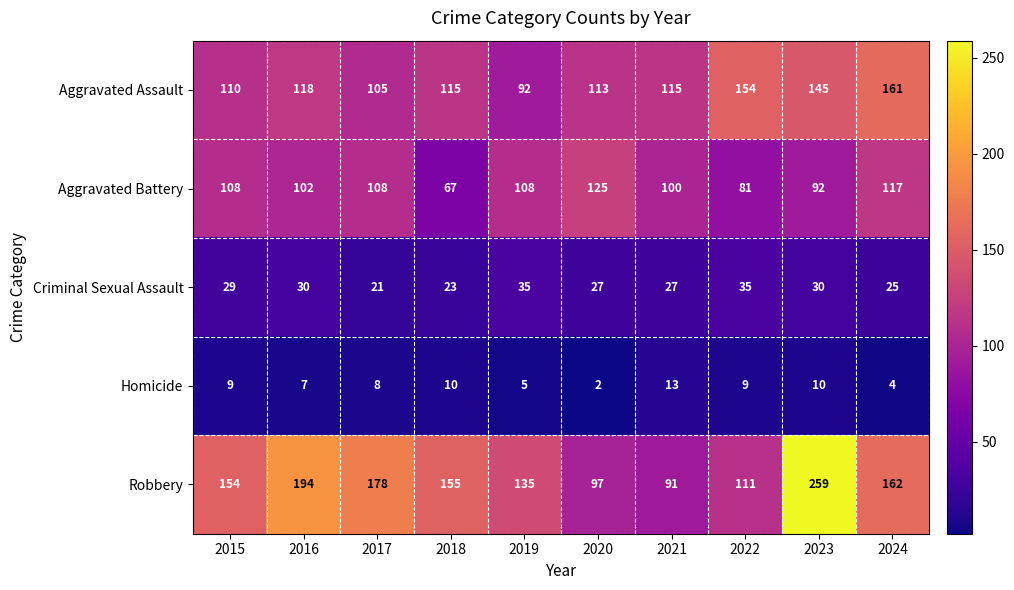

What is the average value of the Homicide series?

8